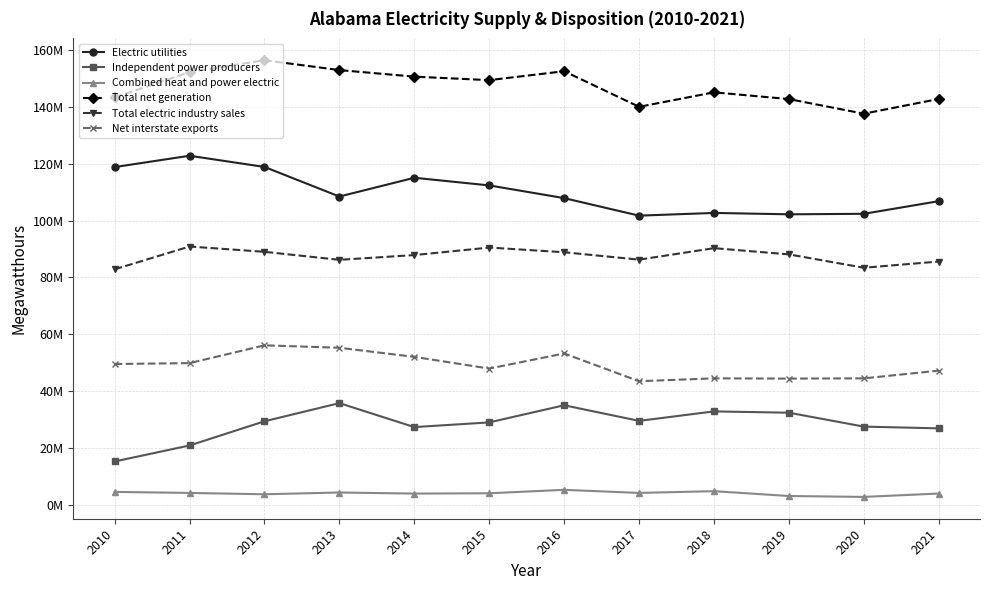

What value does the Independent power producers series have at 2020, to the nearest 10?

27553360